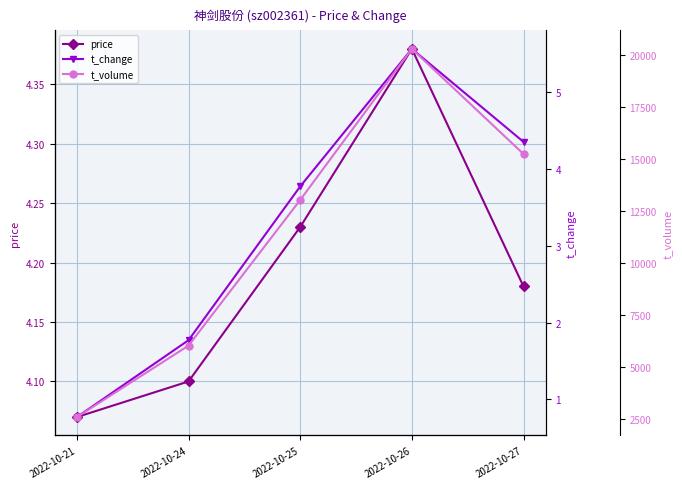

Where does the t_change series first go above 3?

2022-10-25